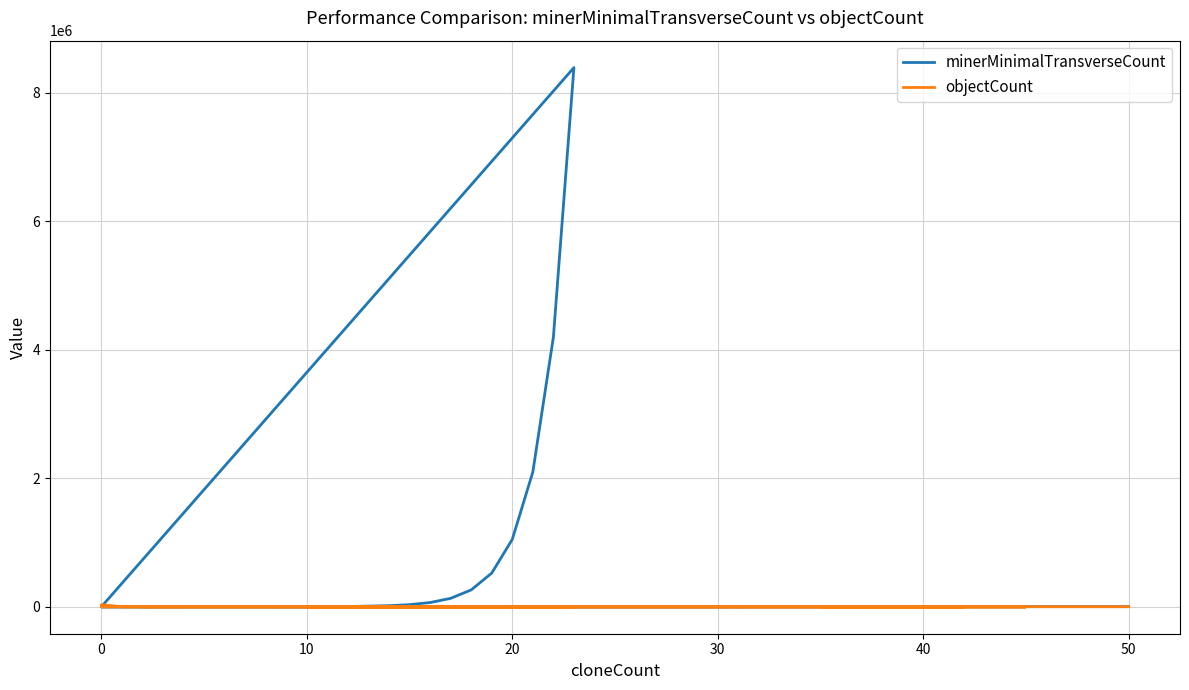

Where does the objectCount series first go above 22?

50